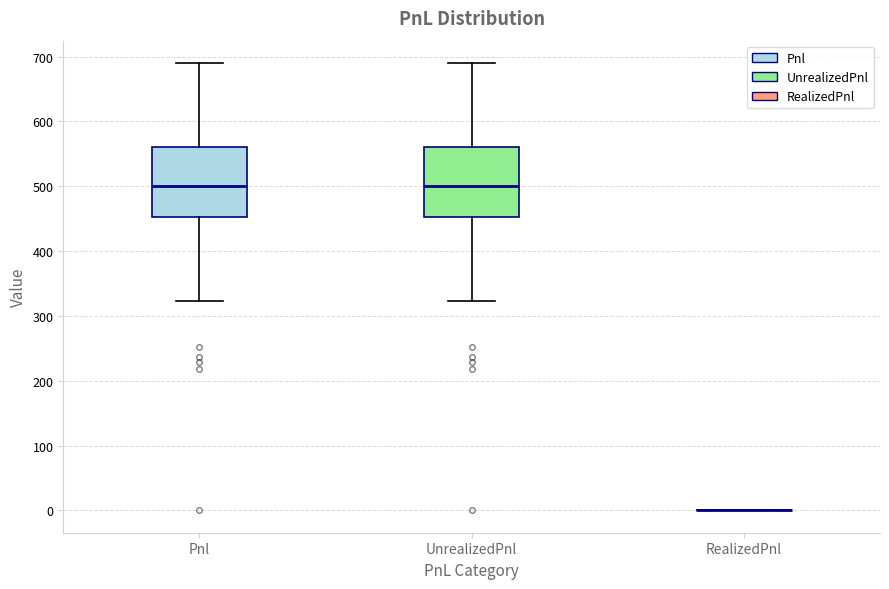

Where does the lower whisker of the box for Pnl end on the y-axis? The values are not printed on the chart, so give them approximately, as read against the axis.

320